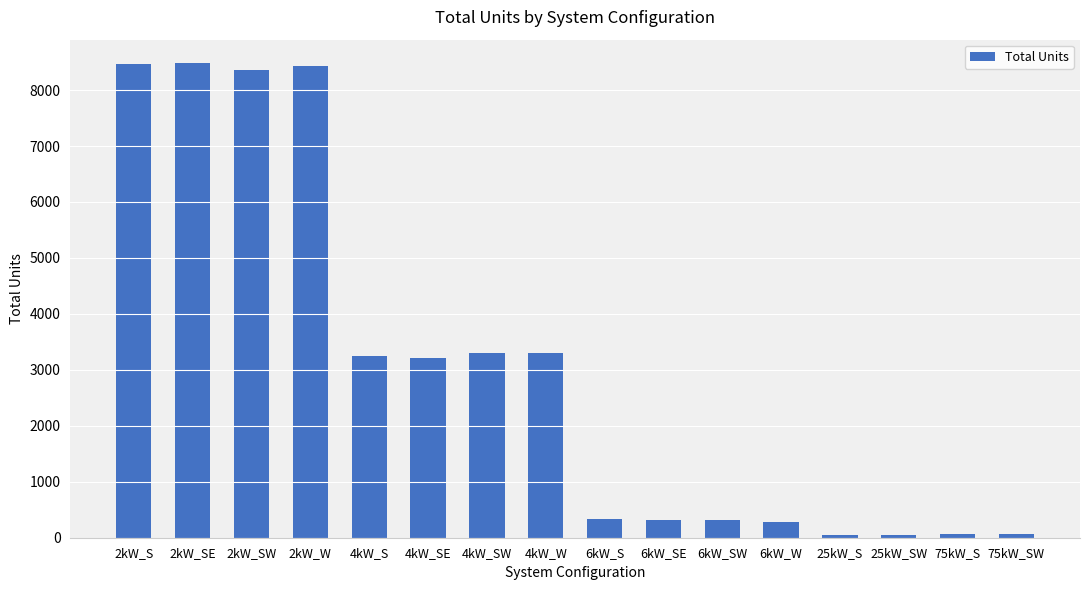

What is the minimum value shown in the chart?

45